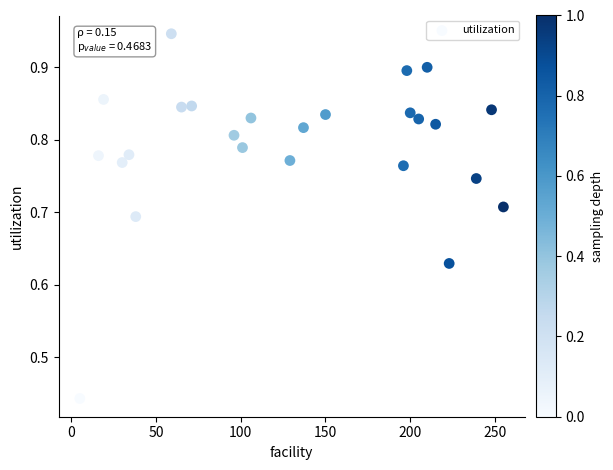

What is the range of X values (max minus min)?

250.0